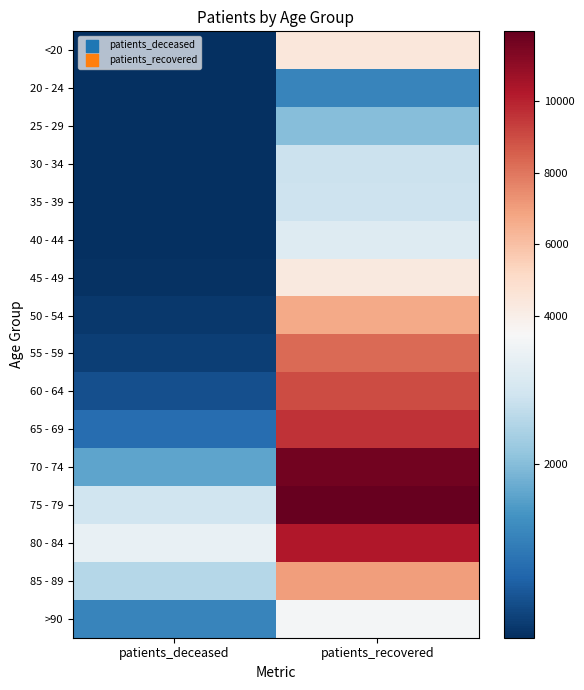

Count the number of categories in the chart.

2